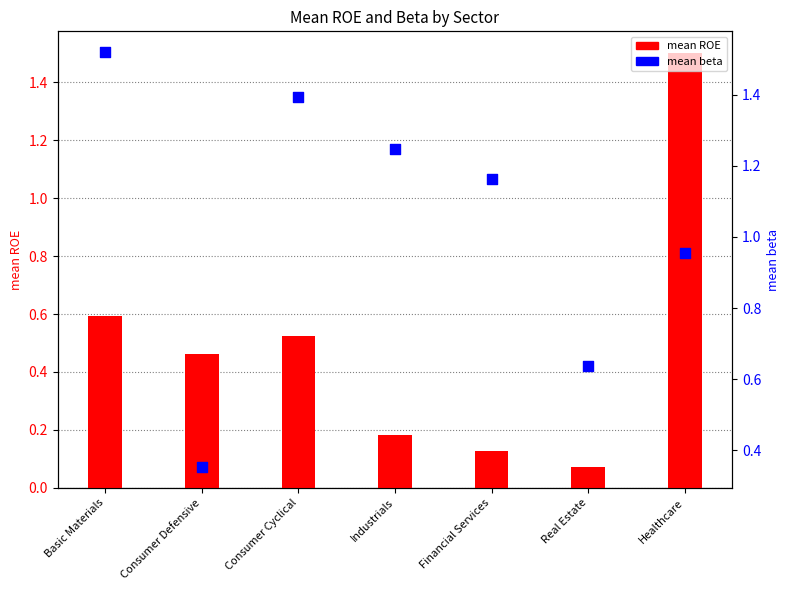

Which series reaches the maximum Y coordinate?

mean beta